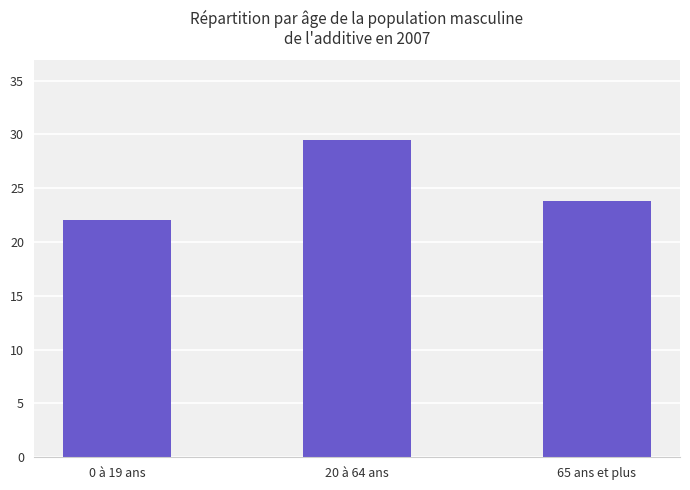

What position from the right is 20 à 64 ans?

2